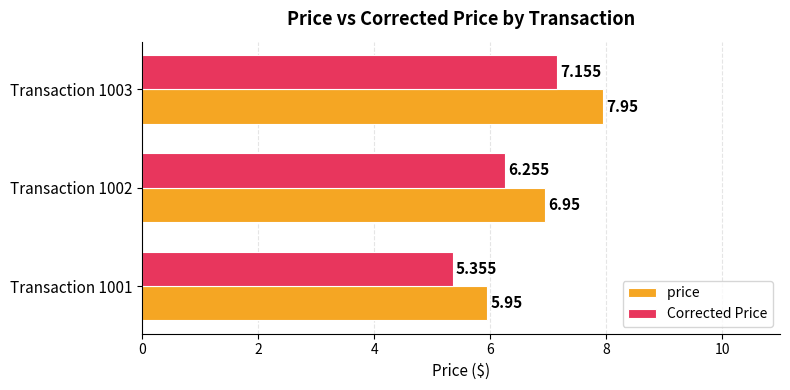

Count the number of data series in this chart.

2